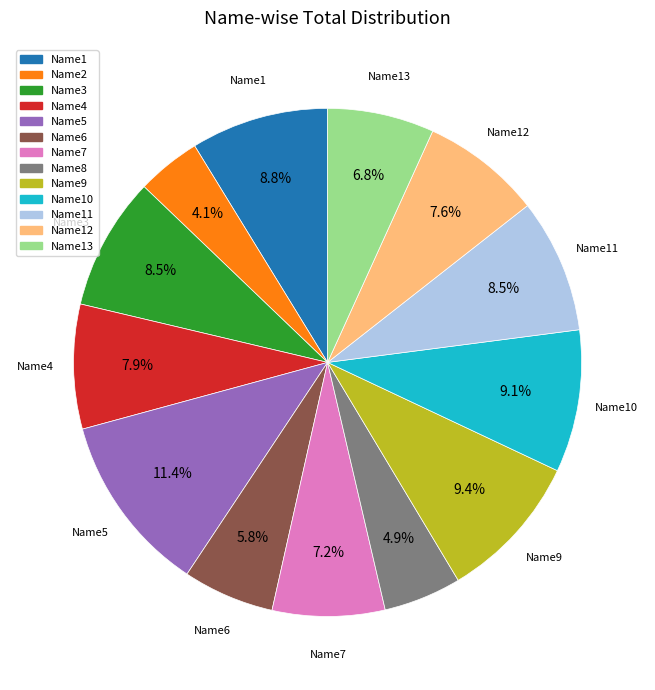

Does any single category account for the majority?

No